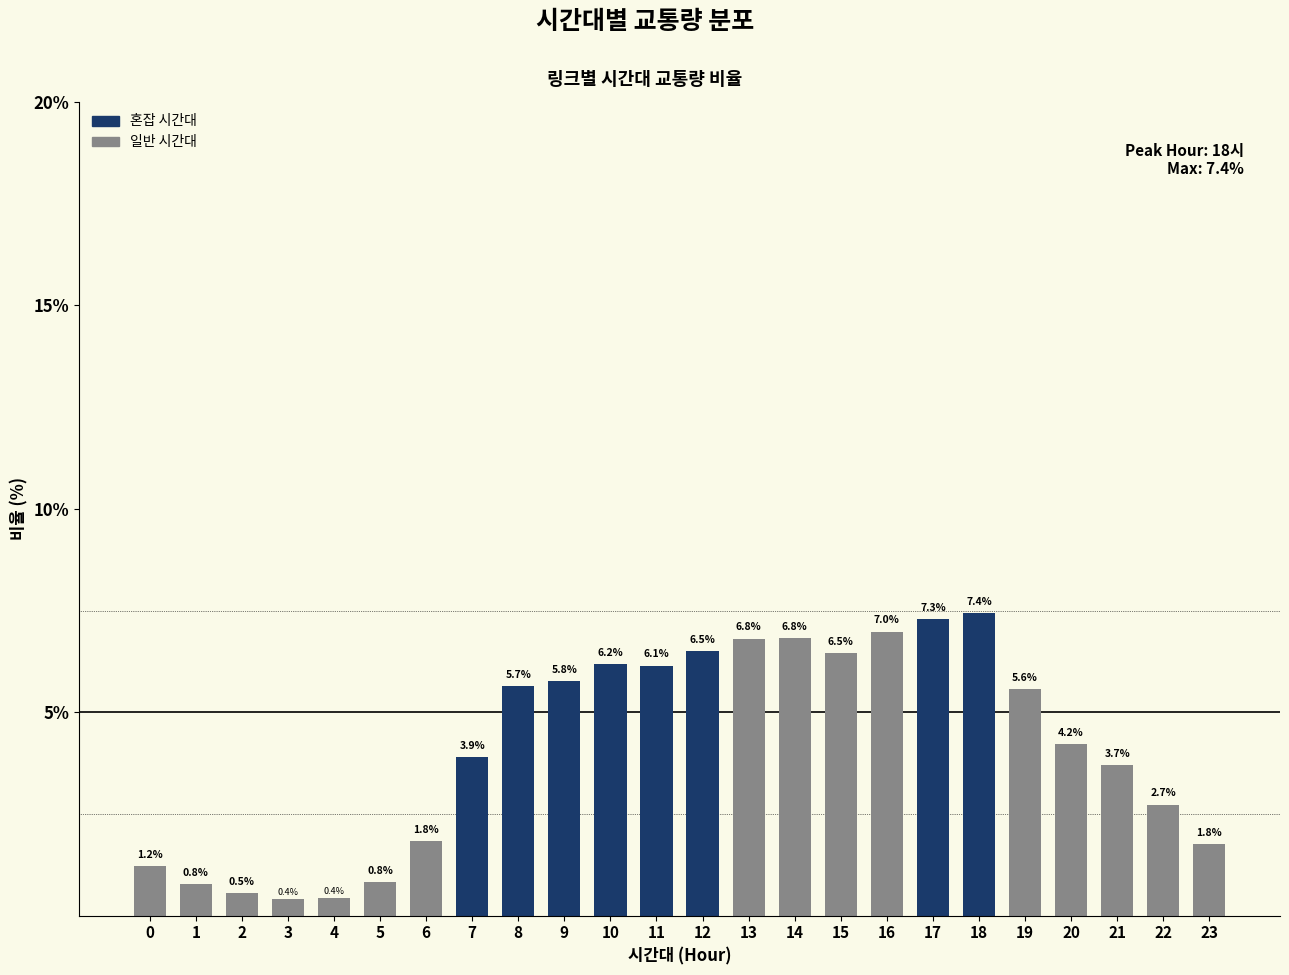

Reading left to right, list all the values displayed in this chart.

1.2	0.8	0.5	0.4	0.4	0.8	1.8	3.9	5.7	5.8	6.2	6.1	6.5	6.8	6.8	6.5	7.0	7.3	7.4	5.6	4.2	3.7	2.7	1.8